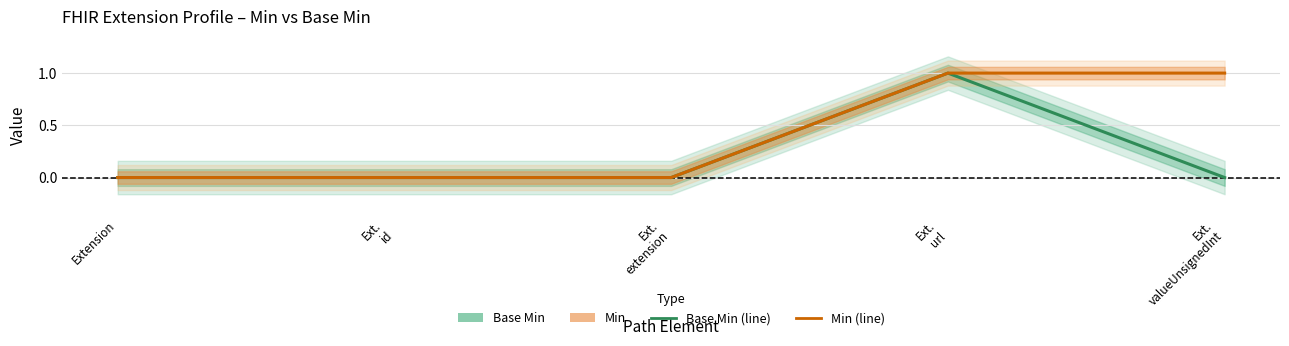

Read the Base Min value at Ext.
url.

1